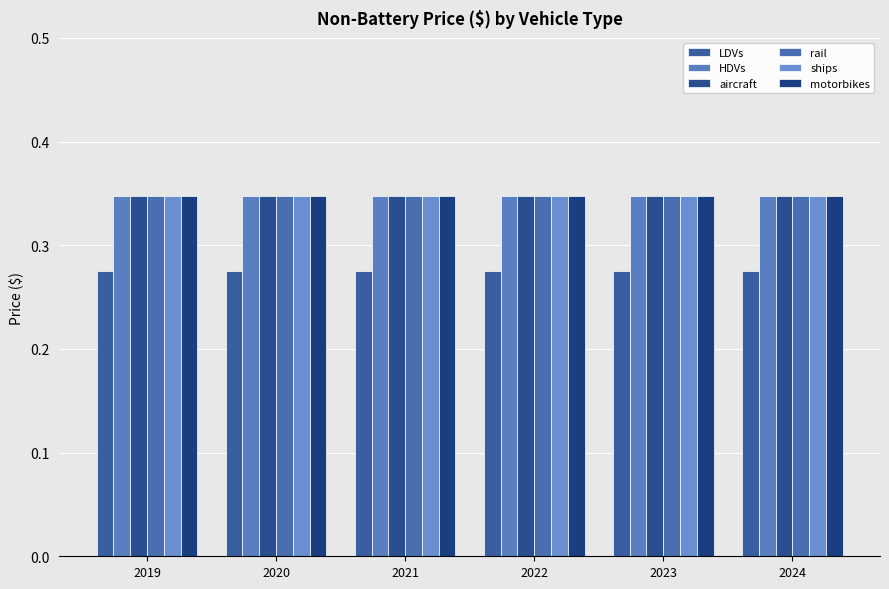

True or false: HDVs has a value of 0.1 at 2022.

False